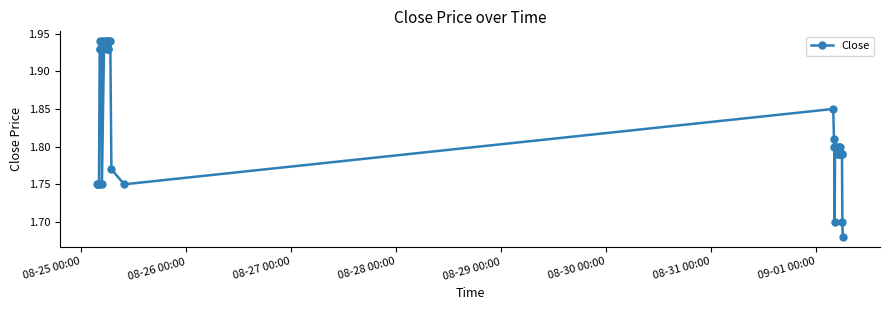

Does the chart have visible grid lines?

No